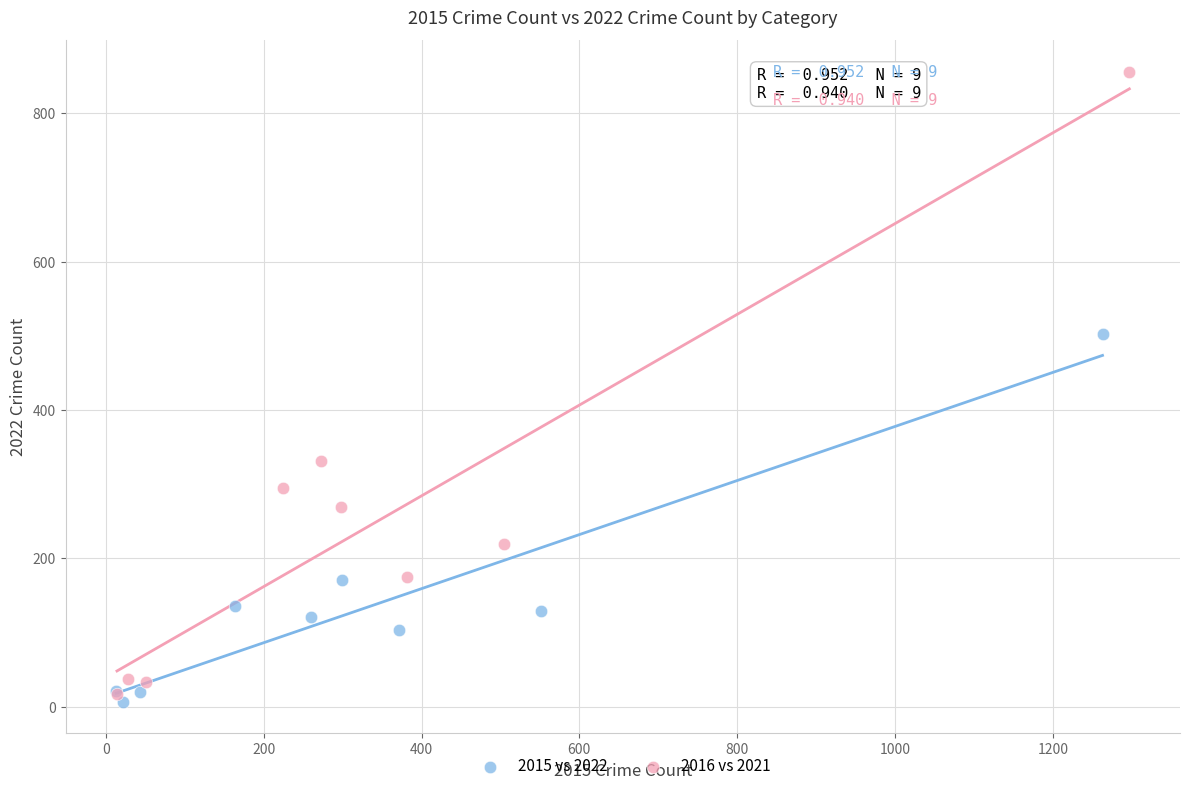

Which series contains the highest Y value?

2016 vs 2021